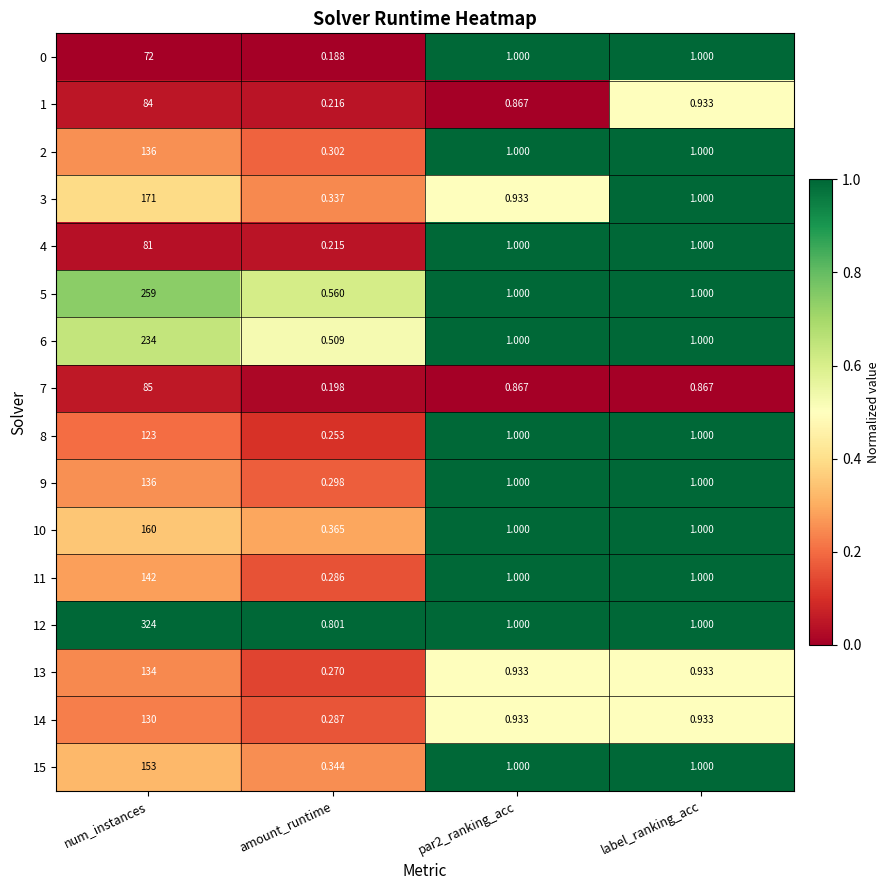

At which label does 8 first exceed 1?

num_instances